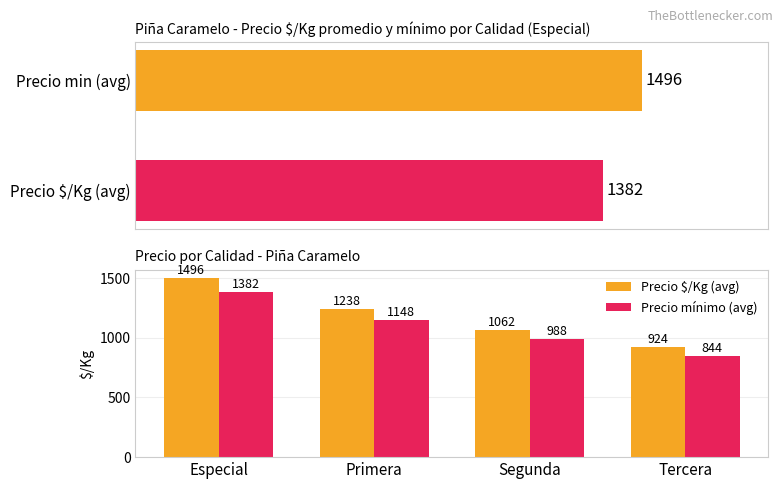

True or false: Precio $/Kg (avg) has a value of 1238 at Primera.

True